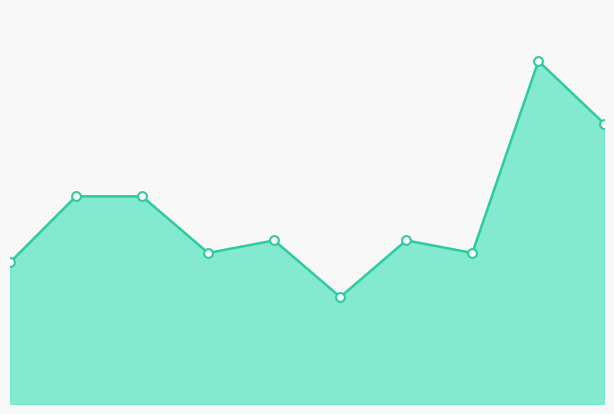

Which series has the largest Y range (max minus min)?

Total line